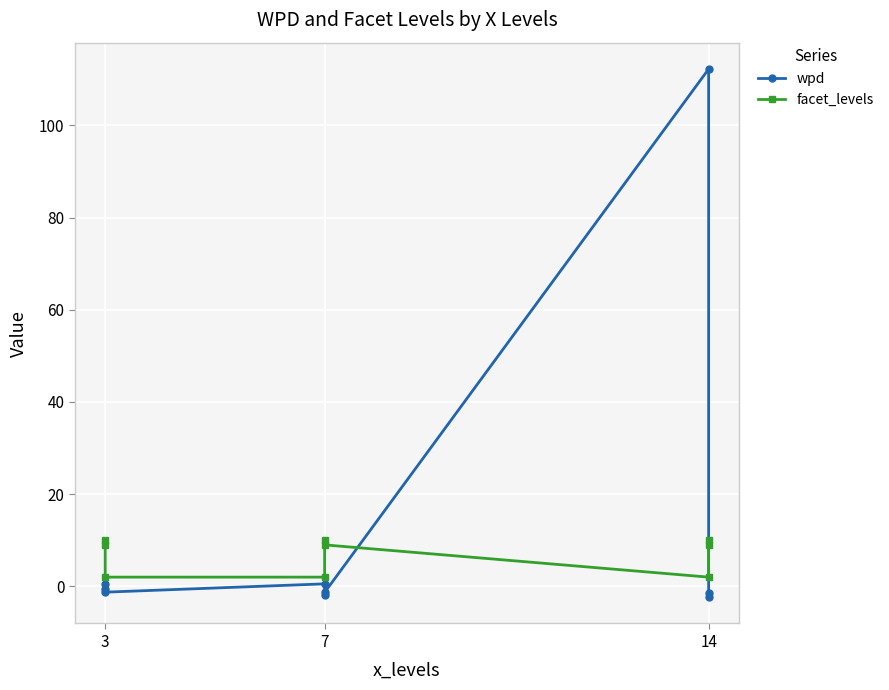

Is this an area chart (filled region under the line)?

No